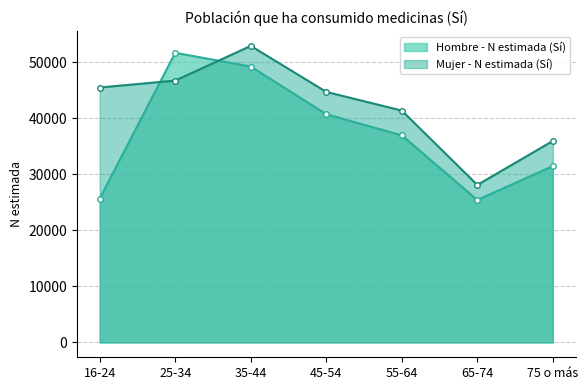

What value does the Mujer - N estimada (Sí) line series have at 35-44, to the nearest 10?

52920